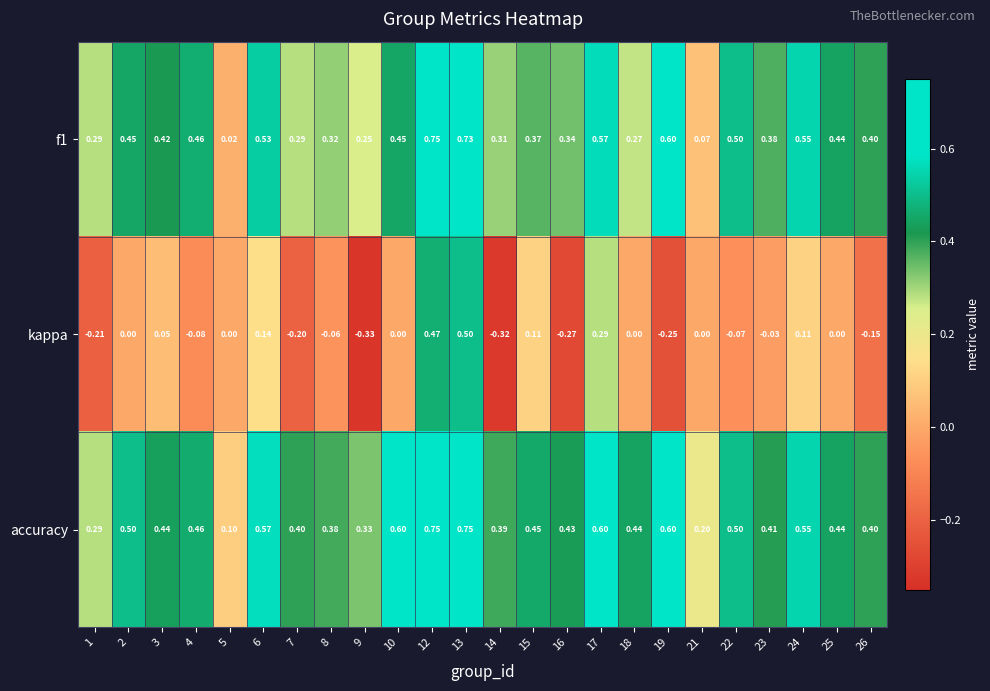

Which series has the largest range (max minus min)?

kappa